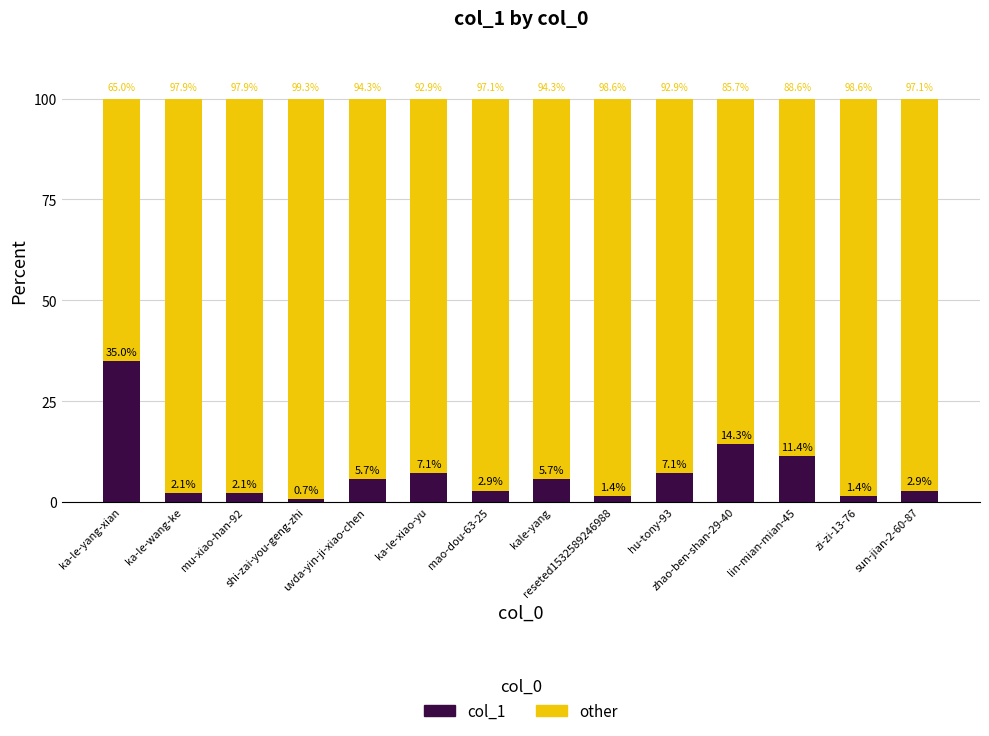

What is the average value of the col_1 series?

7.1